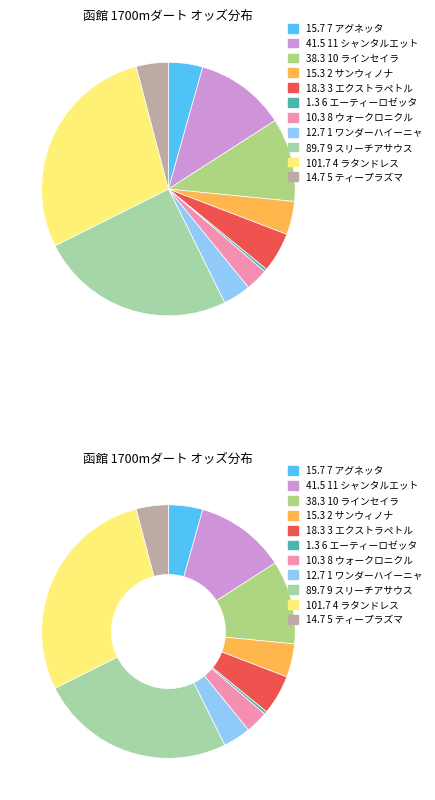

Is there any slice that represents more than half of the pie?

No